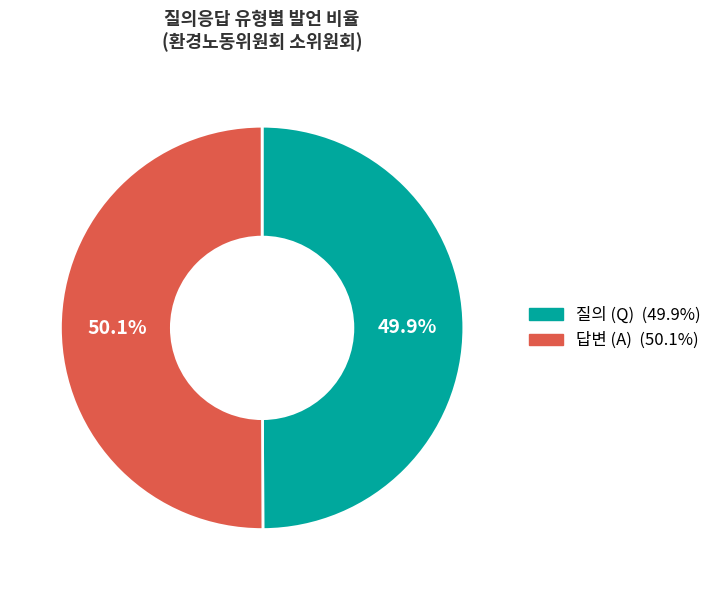

To the nearest percent, what is the average slice percentage?

50%